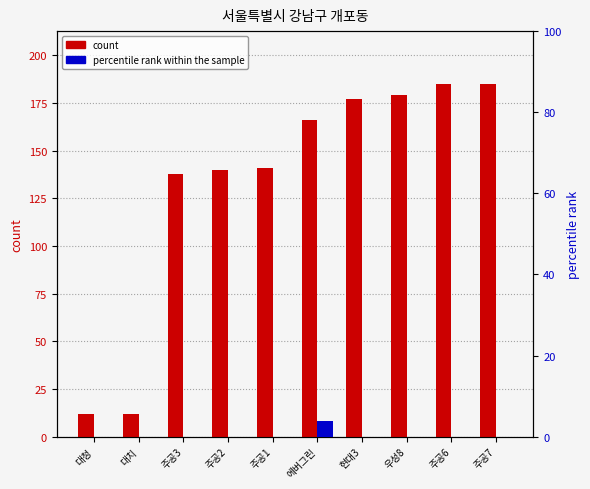

At which label does count first exceed 166?

현대3